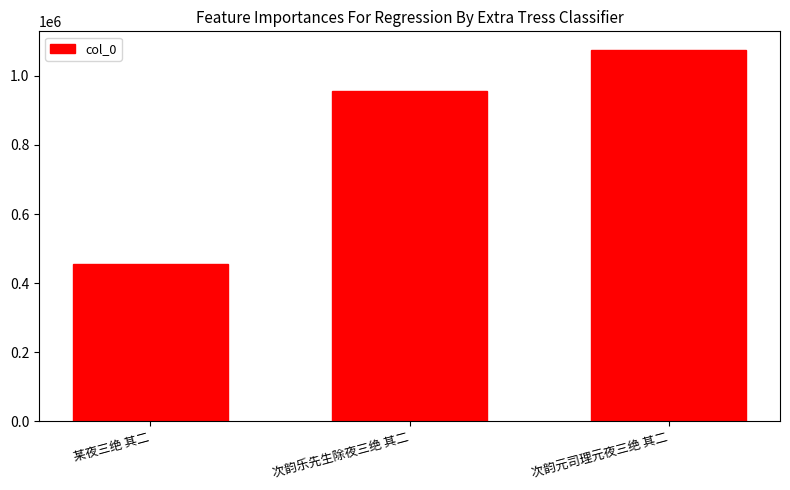

Reading left to right, transcribe all the data shown in this chart.

456760	955782	1074927